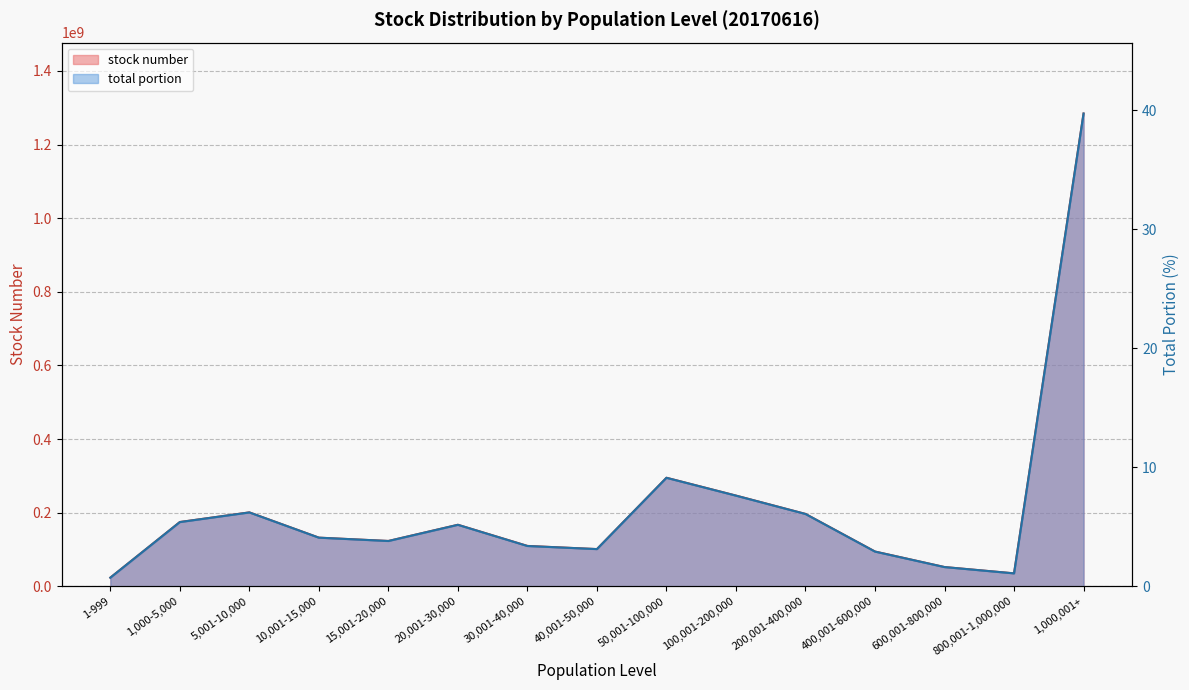

At which category does the chart reach its minimum across all series?

1-999